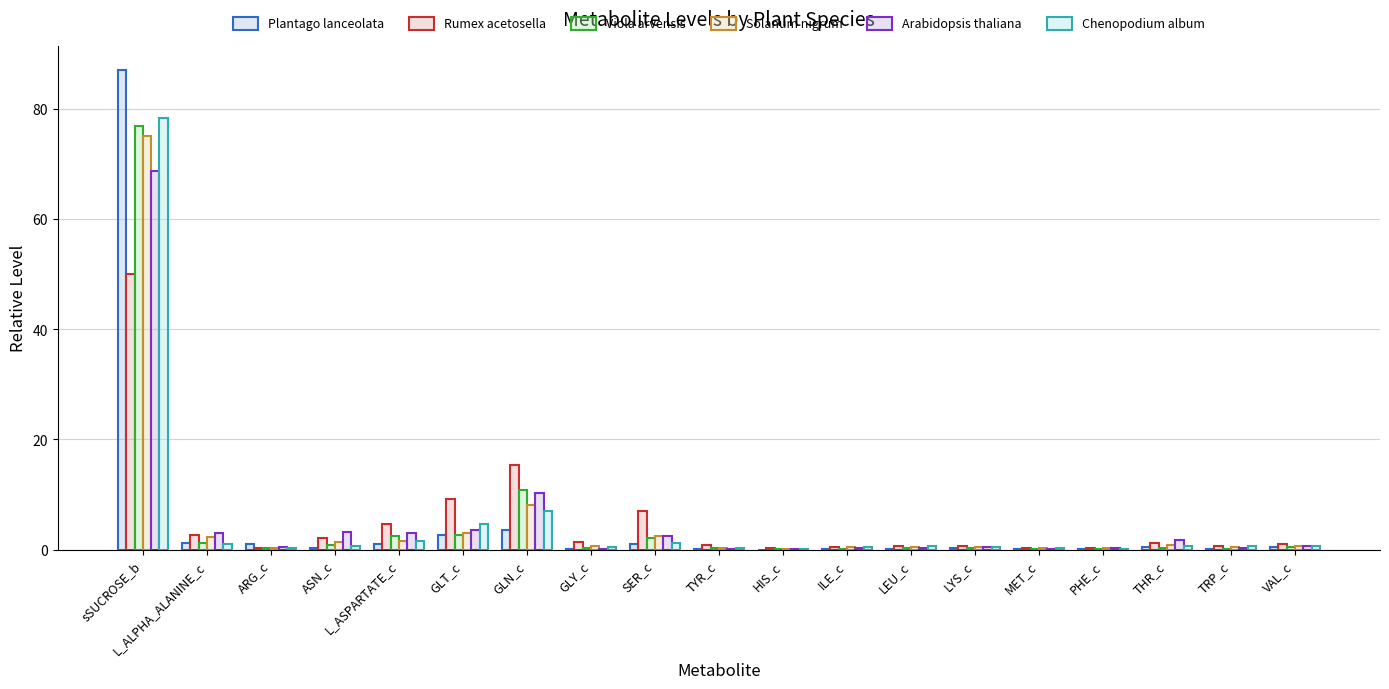

Are the bars grouped side by side (vs. stacked)?

Yes